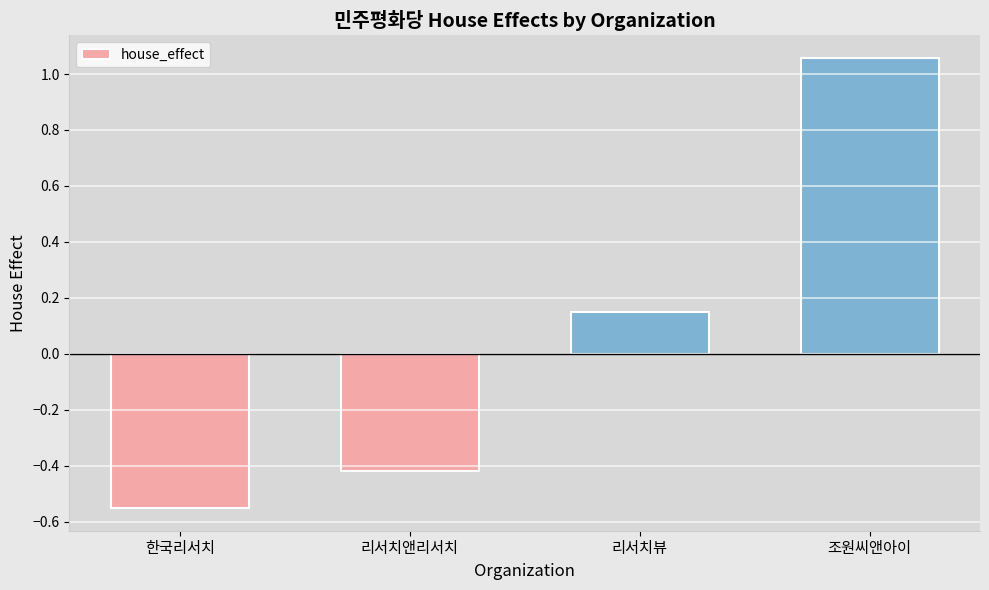

At which category does the chart reach its peak across all series?

조원씨앤아이